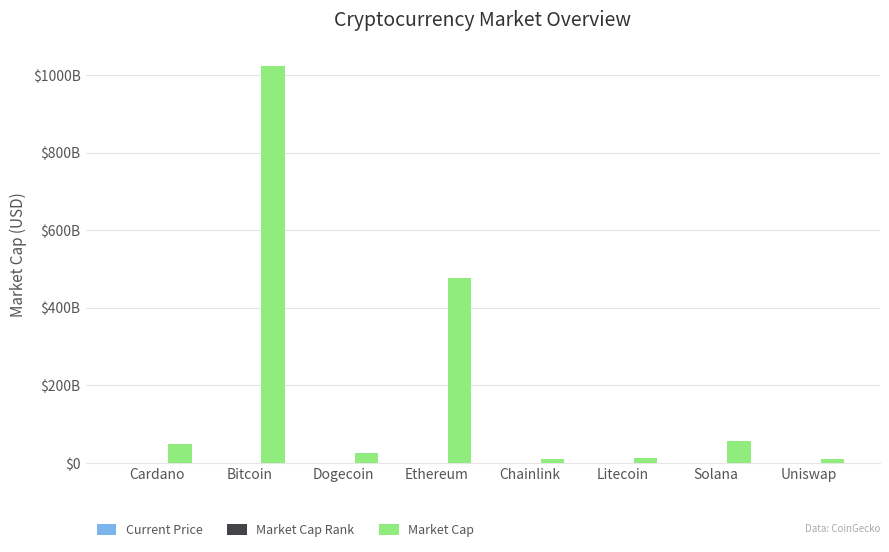

What is the sum of the Current Price values at Ethereum and Solana?

4215.2